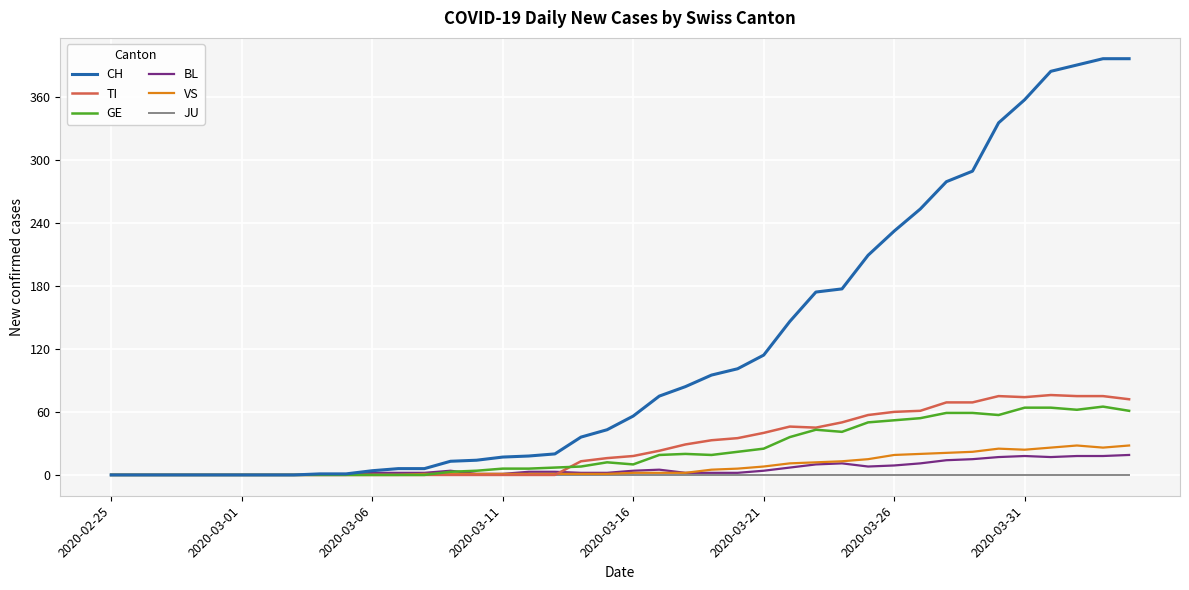

Which series has the largest range (max minus min)?

CH